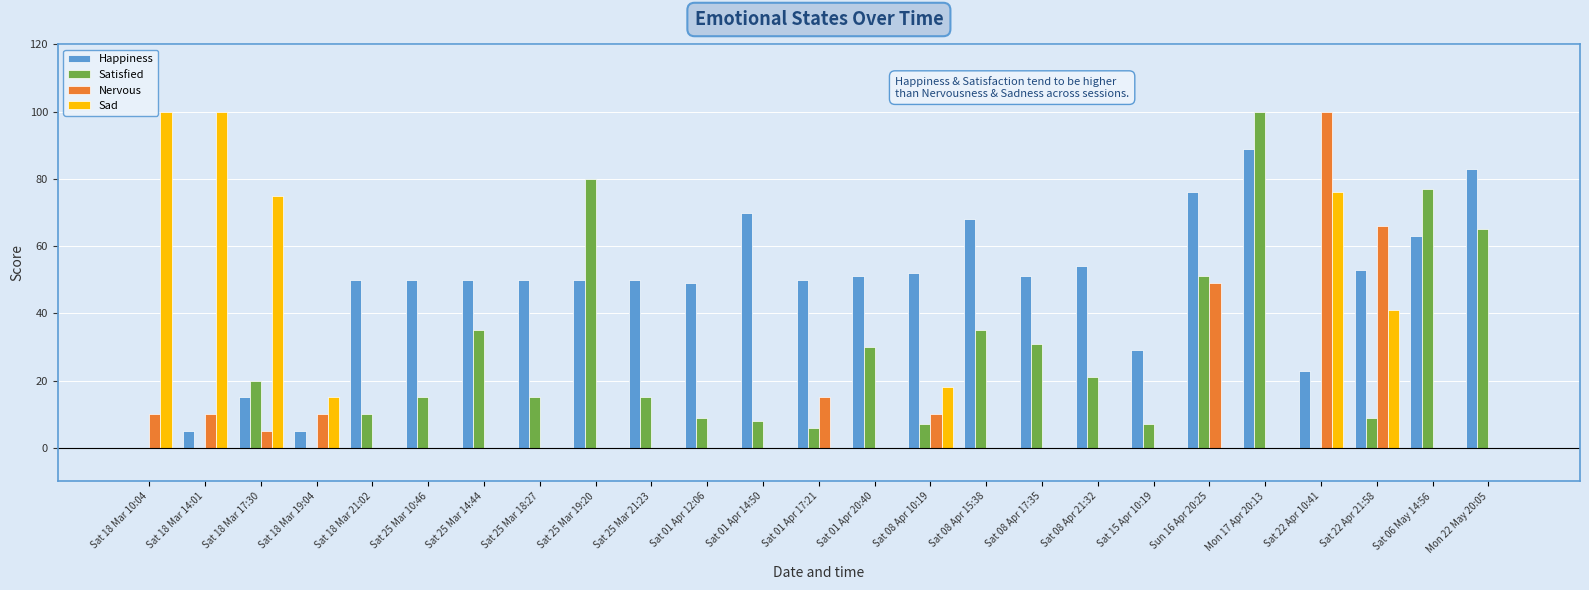

Which series changed the most between Sat 25 Mar 10:46 and Mon 17 Apr 20:13?

Satisfied